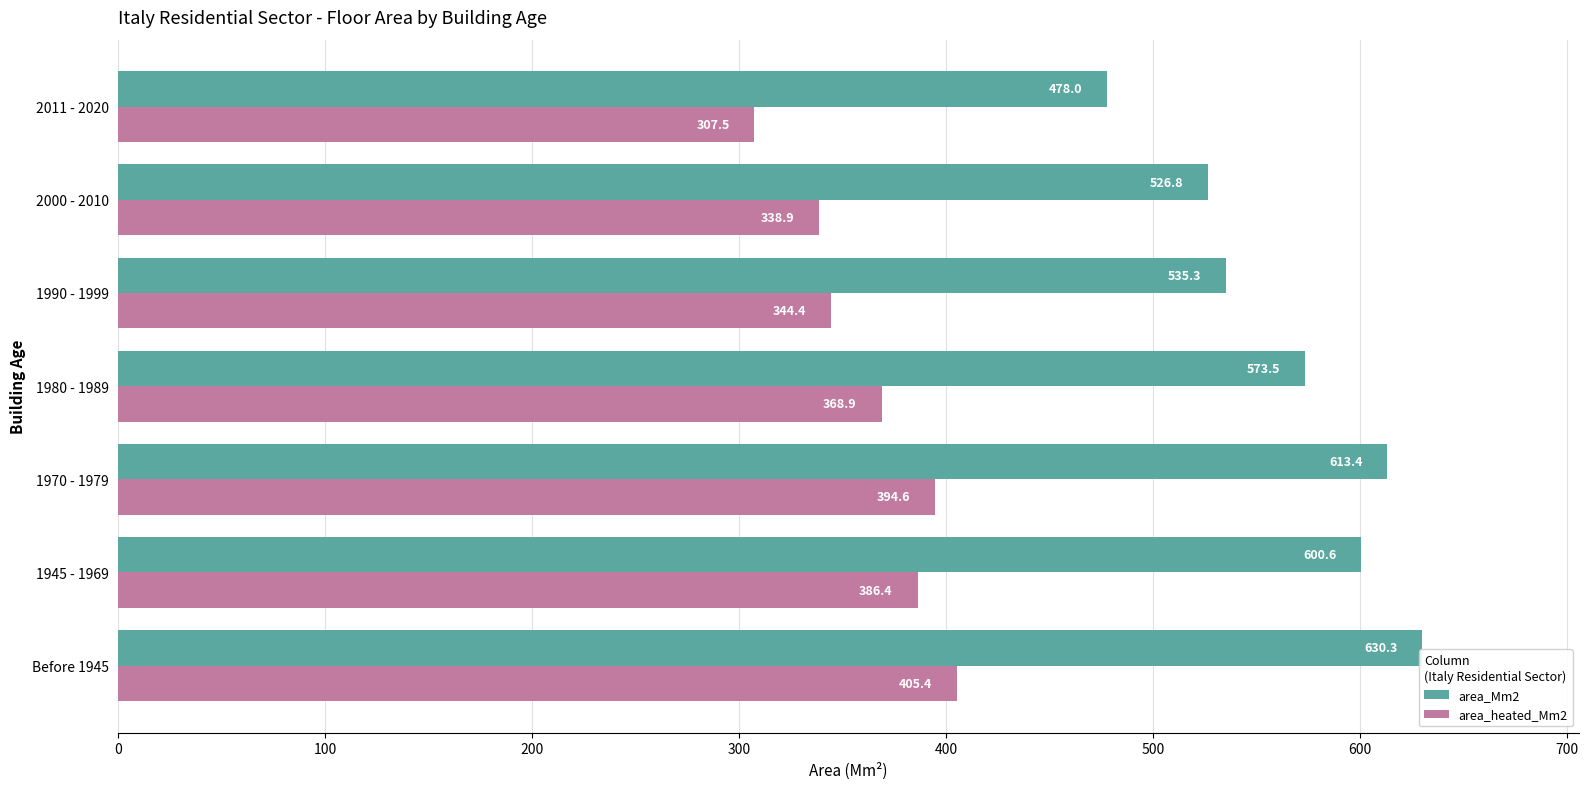

Where is area_heated_Mm2 nearest to the value 356?

1990 - 1999